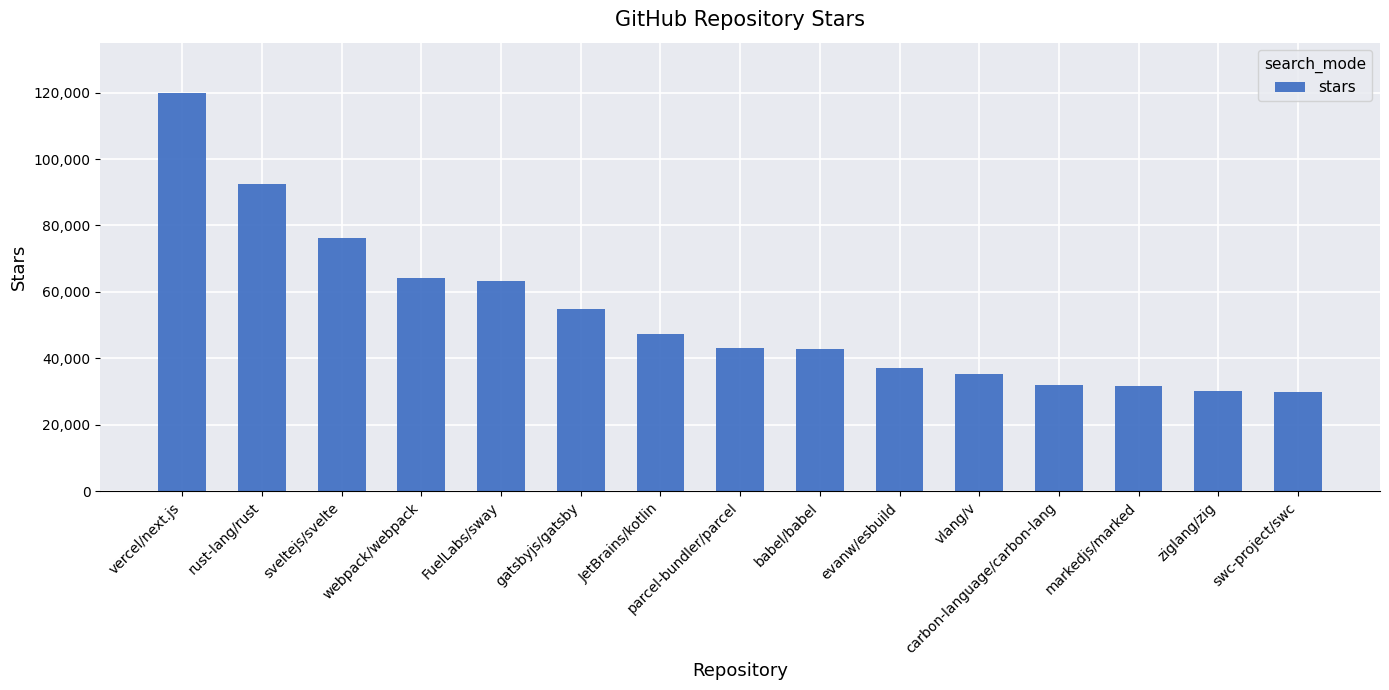

At which label does the data first exceed 43100?

vercel/next.js